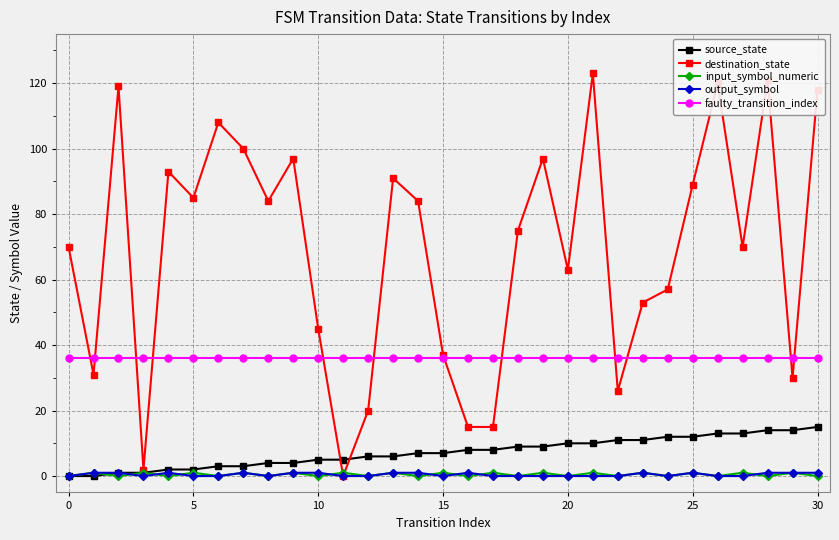

Which series has the widest spread of values?

destination_state